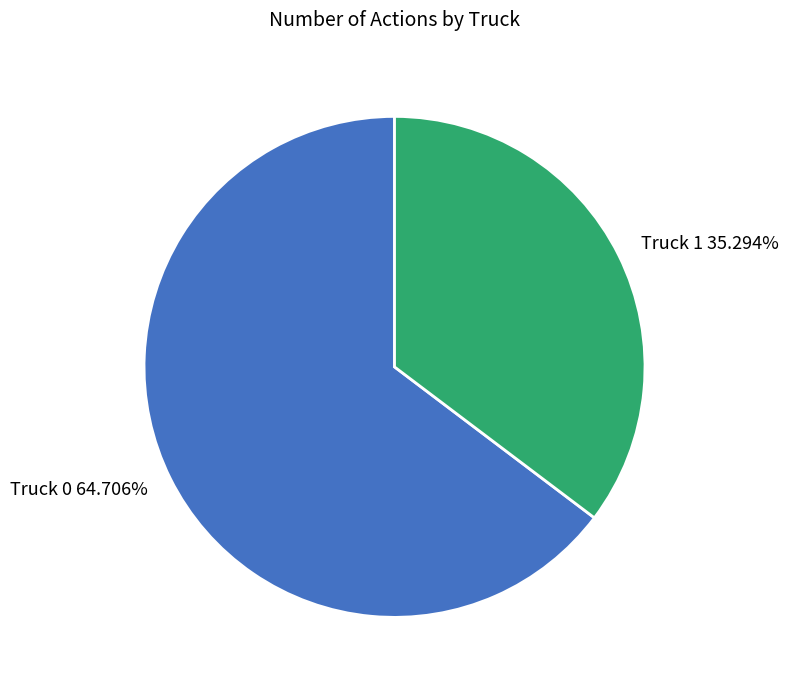

Which category has the smallest portion of the pie?

Truck 1